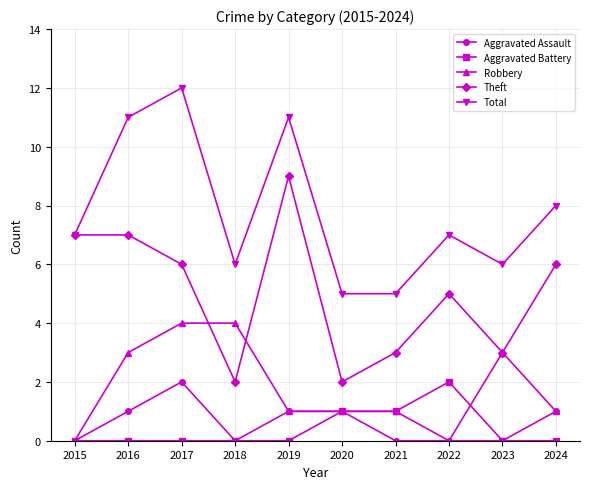

What is the difference between the highest and lowest values at 2023?

6